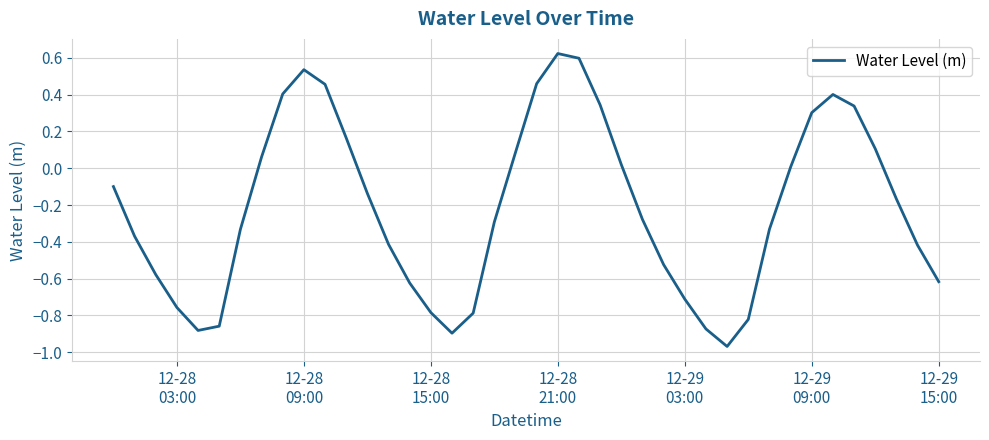

What is the difference between the maximum and minimum values?

1.6